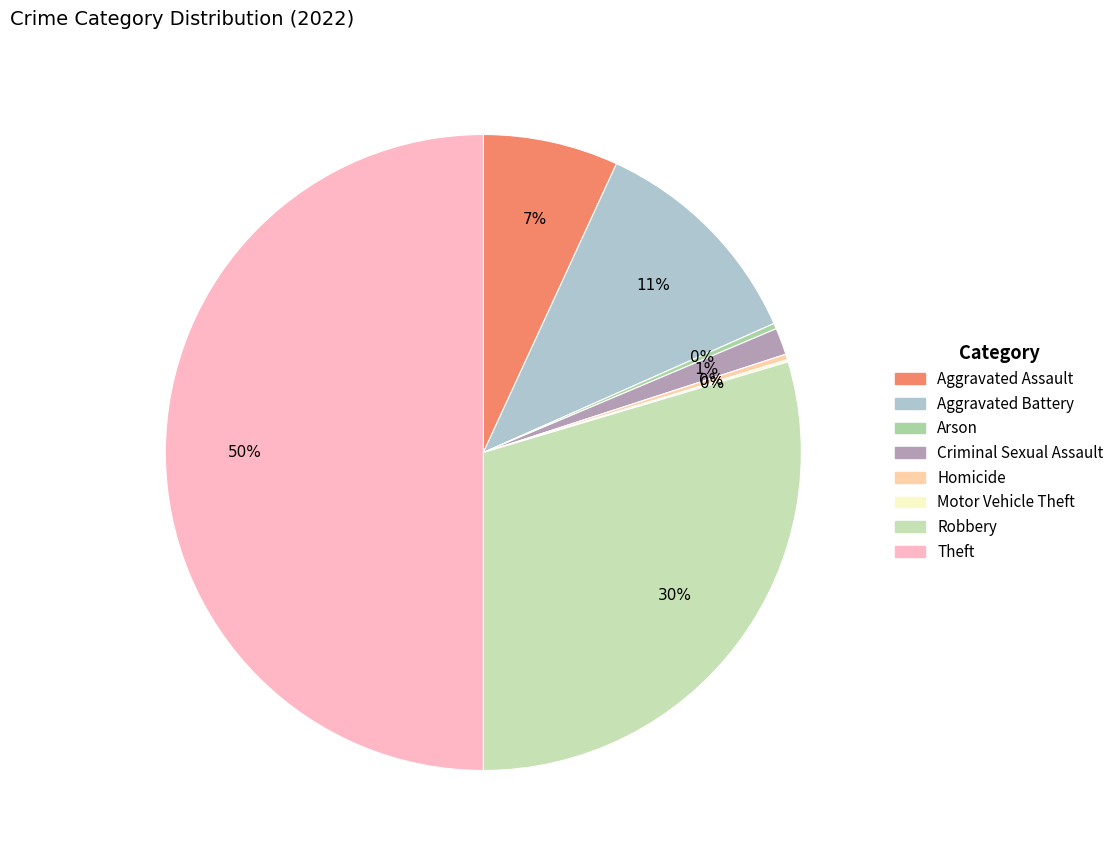

Is Motor Vehicle Theft the majority of the pie?

No